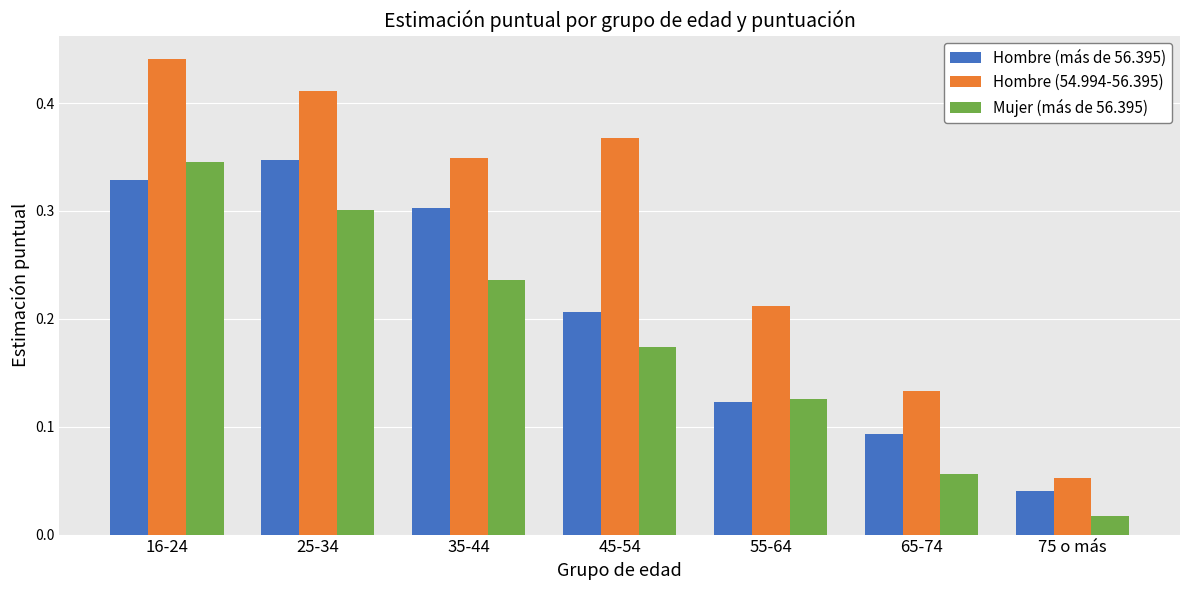

What are all the series names shown in the legend?

Hombre (más de 56.395), Hombre (54.994-56.395), Mujer (más de 56.395)